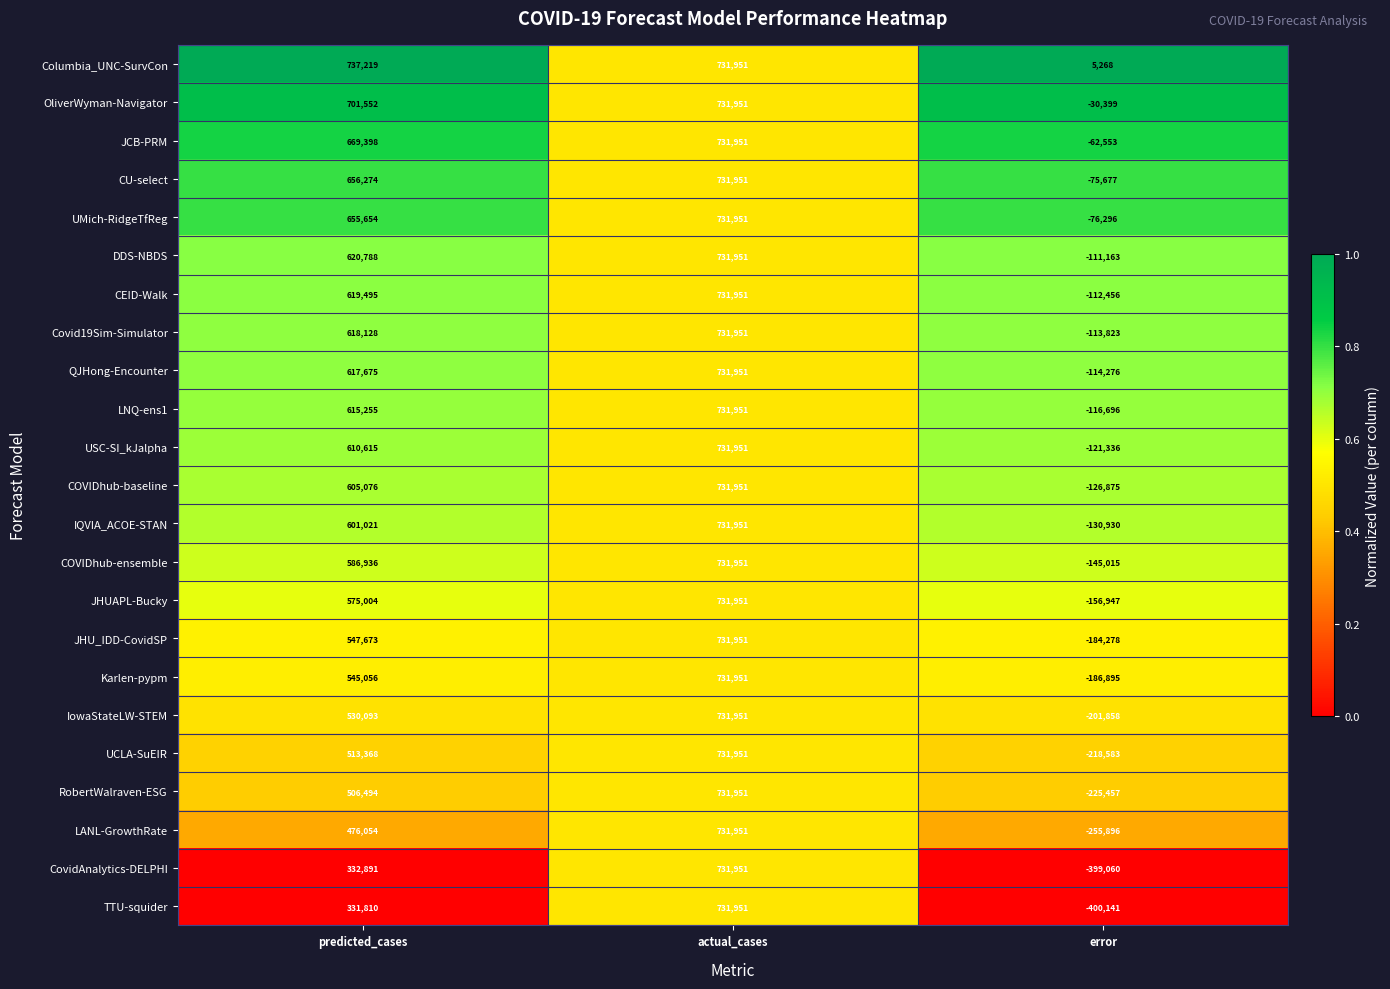

Is it true that USC-SI_kJalpha equals 157100 at actual_cases?

False